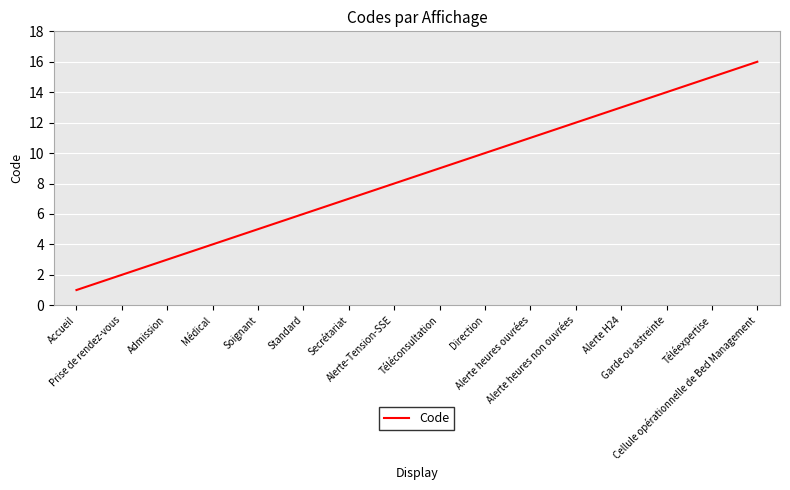

What is the greatest value displayed?

16